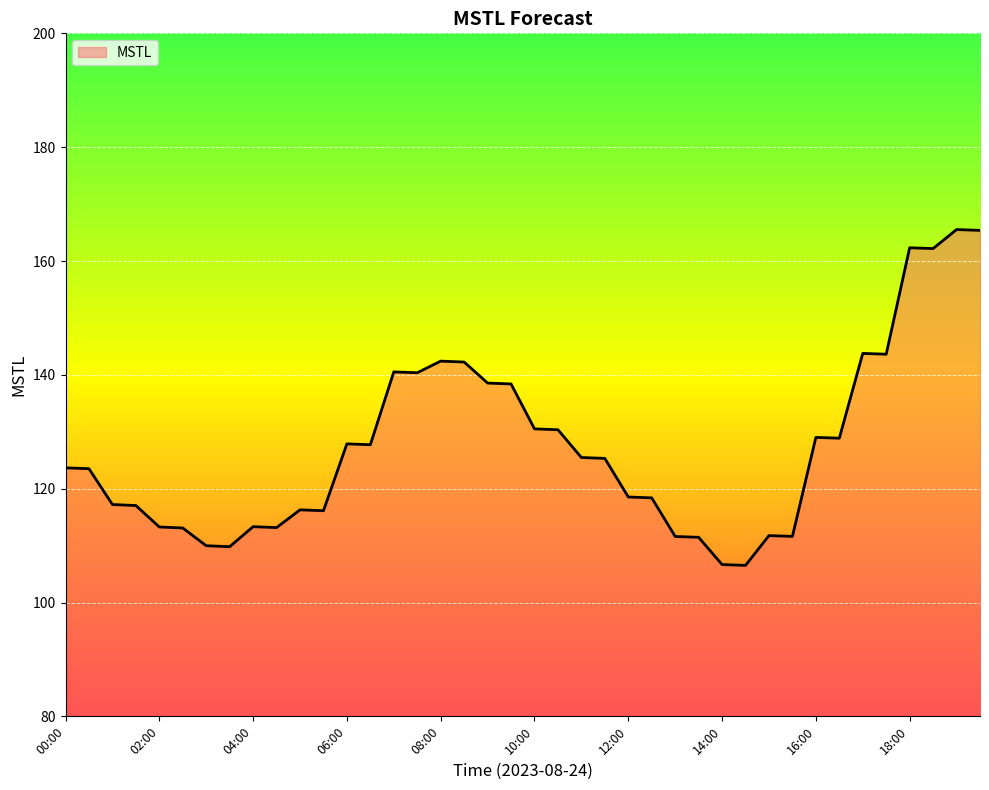

What is the minimum value shown in the chart?

106.5